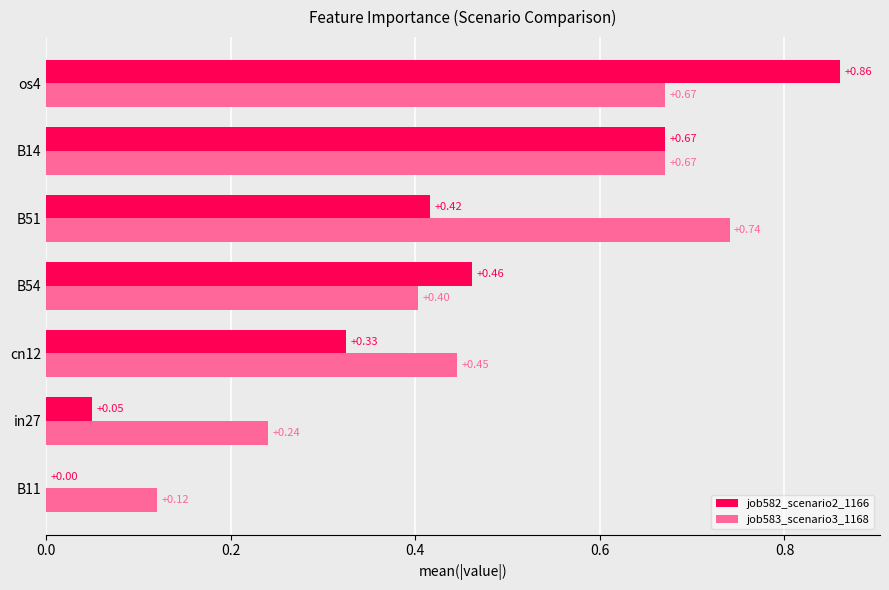

What is the total value across all series at B51?

1.2